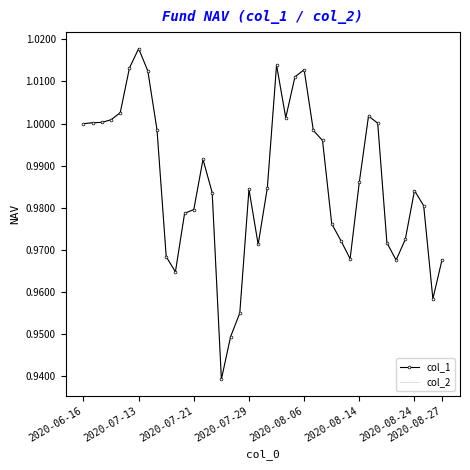

How many interior local peaks does the col_1 series have?

7